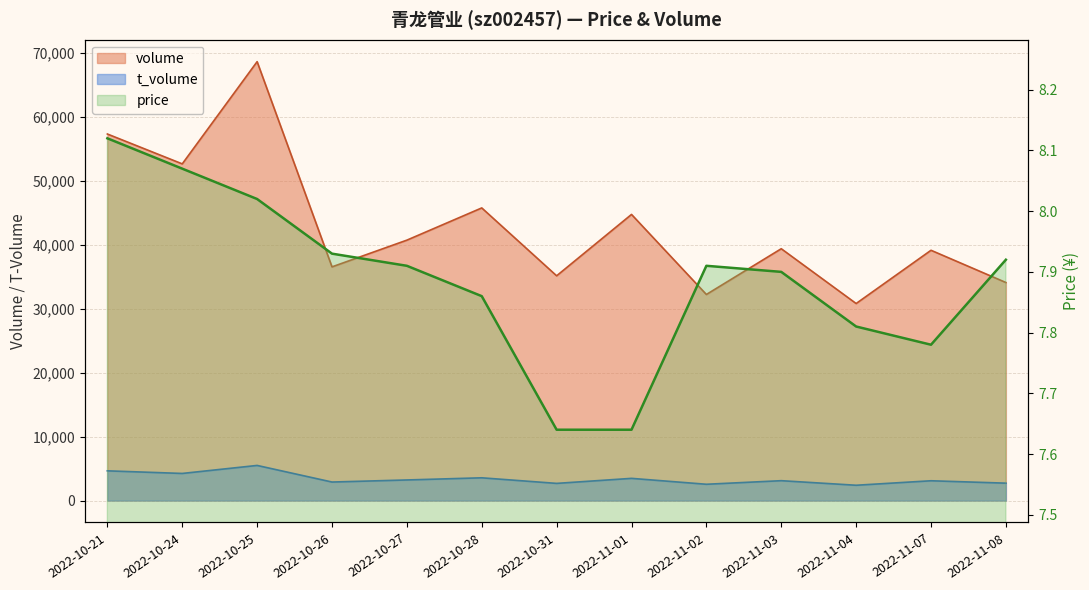

What is the difference between the second highest and minimum values in the price series?

0.4